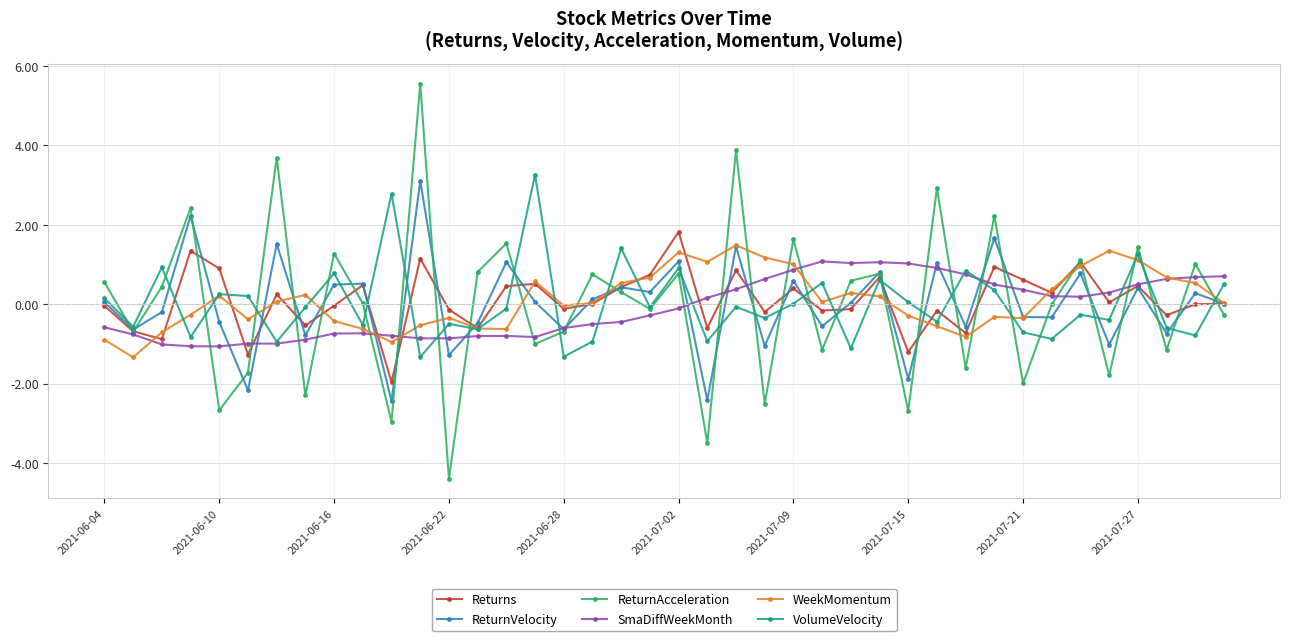

What is the lowest value of the Returns series?

-2.0